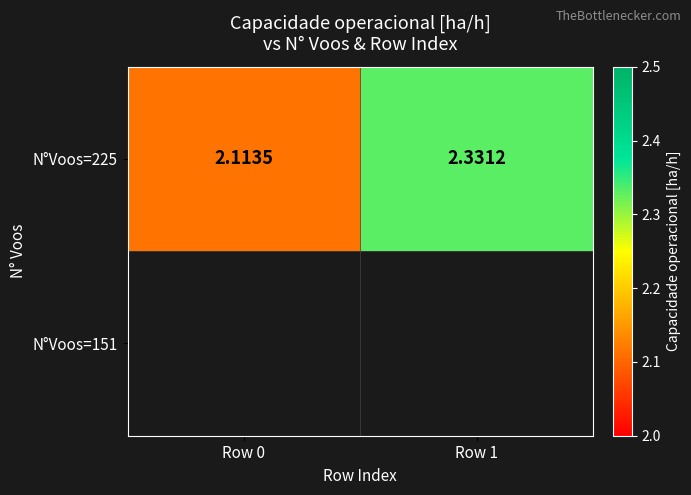

The chart shows a value of 4.1 at Row 1. True or false?

False